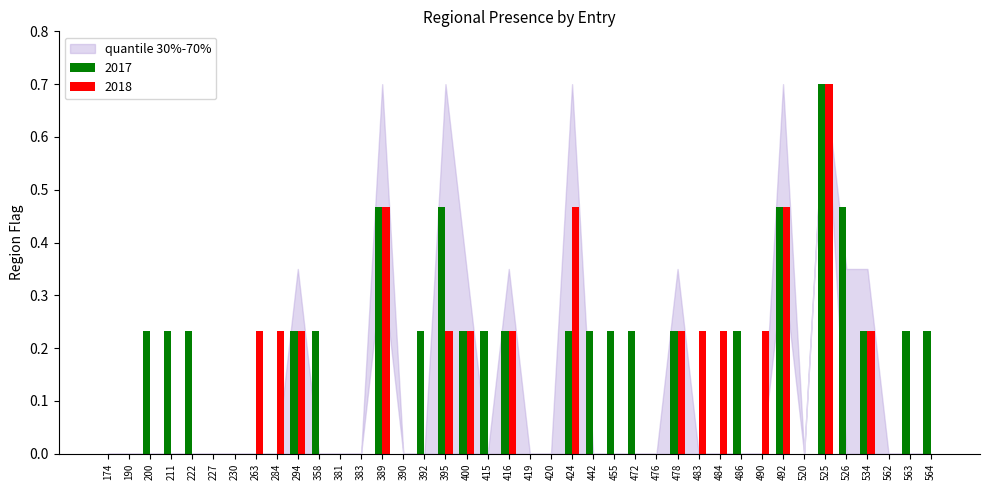

Which series changed the most between 263 and 520?

2018